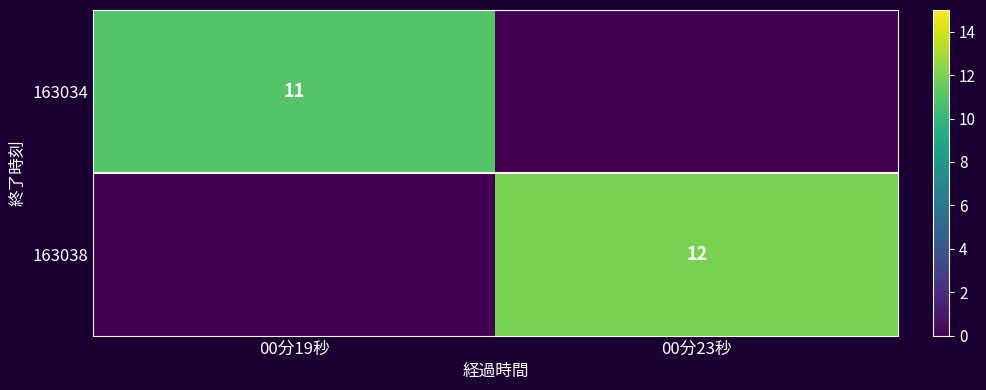

List the series in order of their peak value, highest first.

163038, 163034